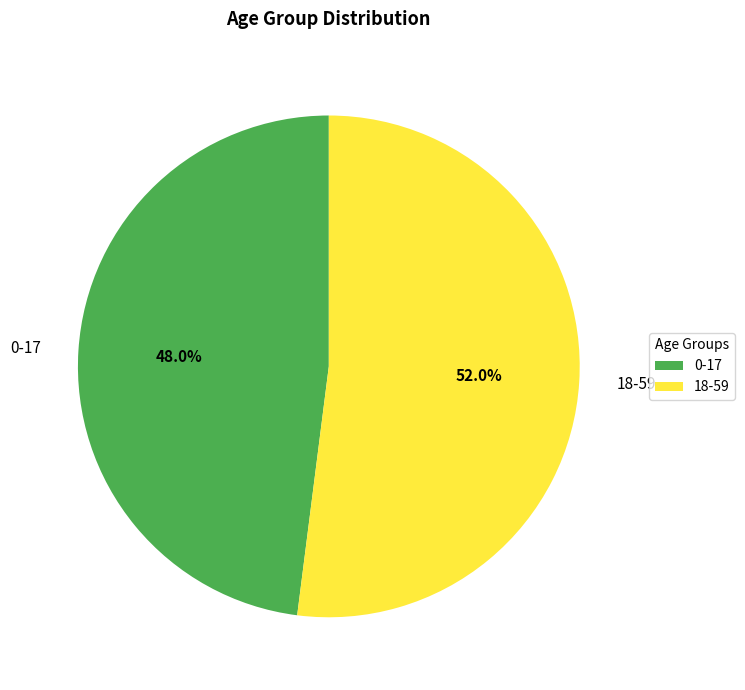

To the nearest percent, what is the difference between the largest and smallest slice percentages?

4%